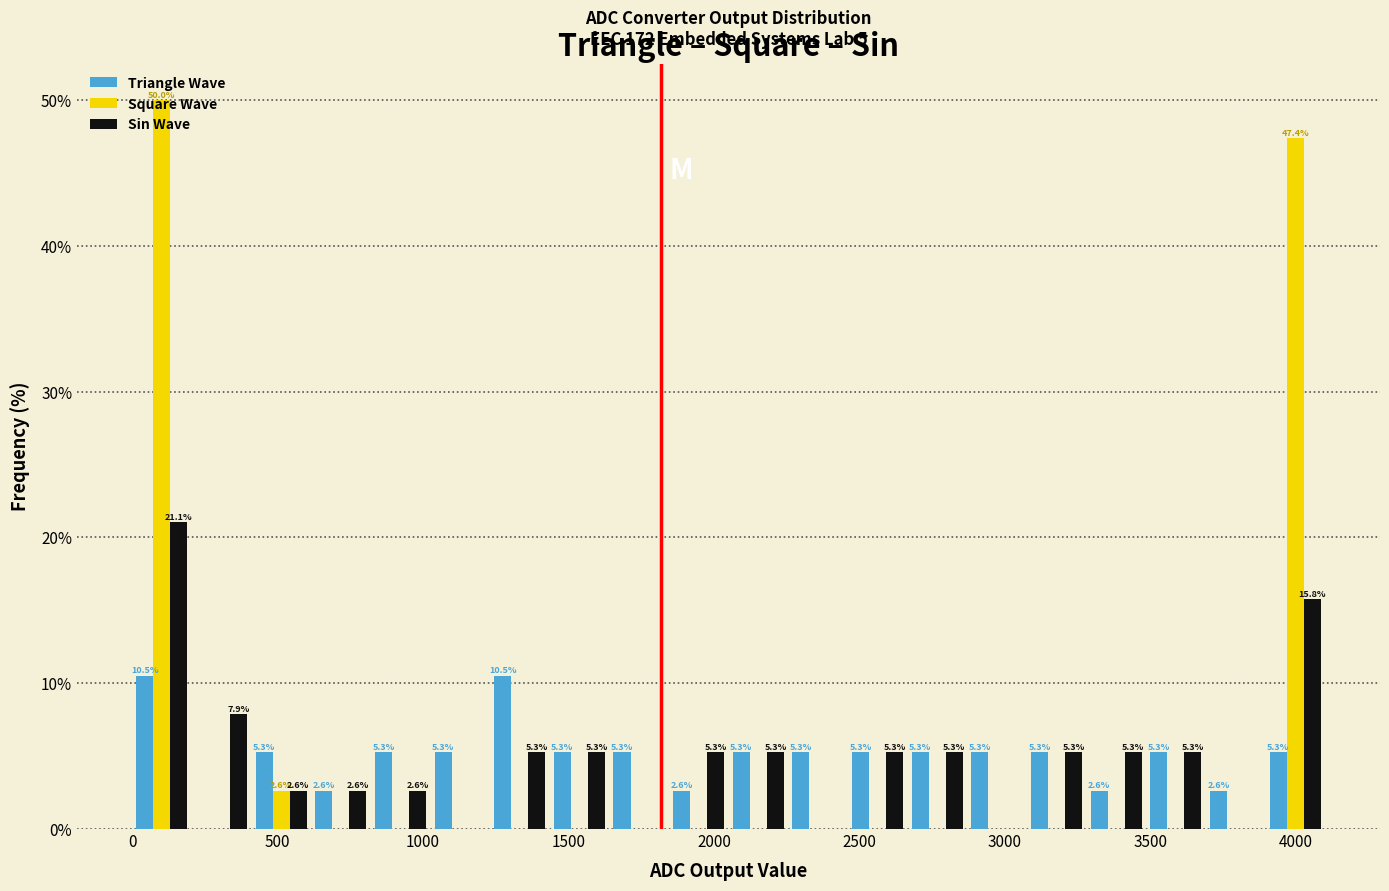

In the Sin Wave series, which range on the x-axis has the tallest bar?

0 to 205